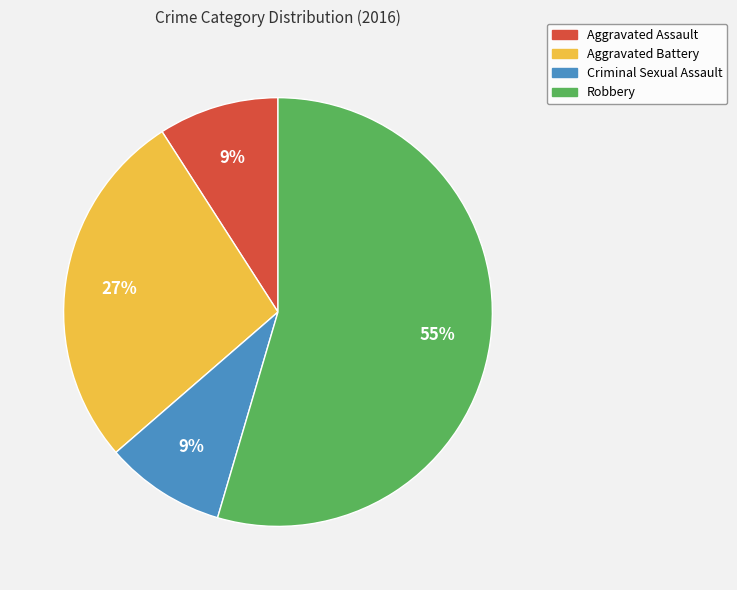

How many segments does this pie chart have?

4